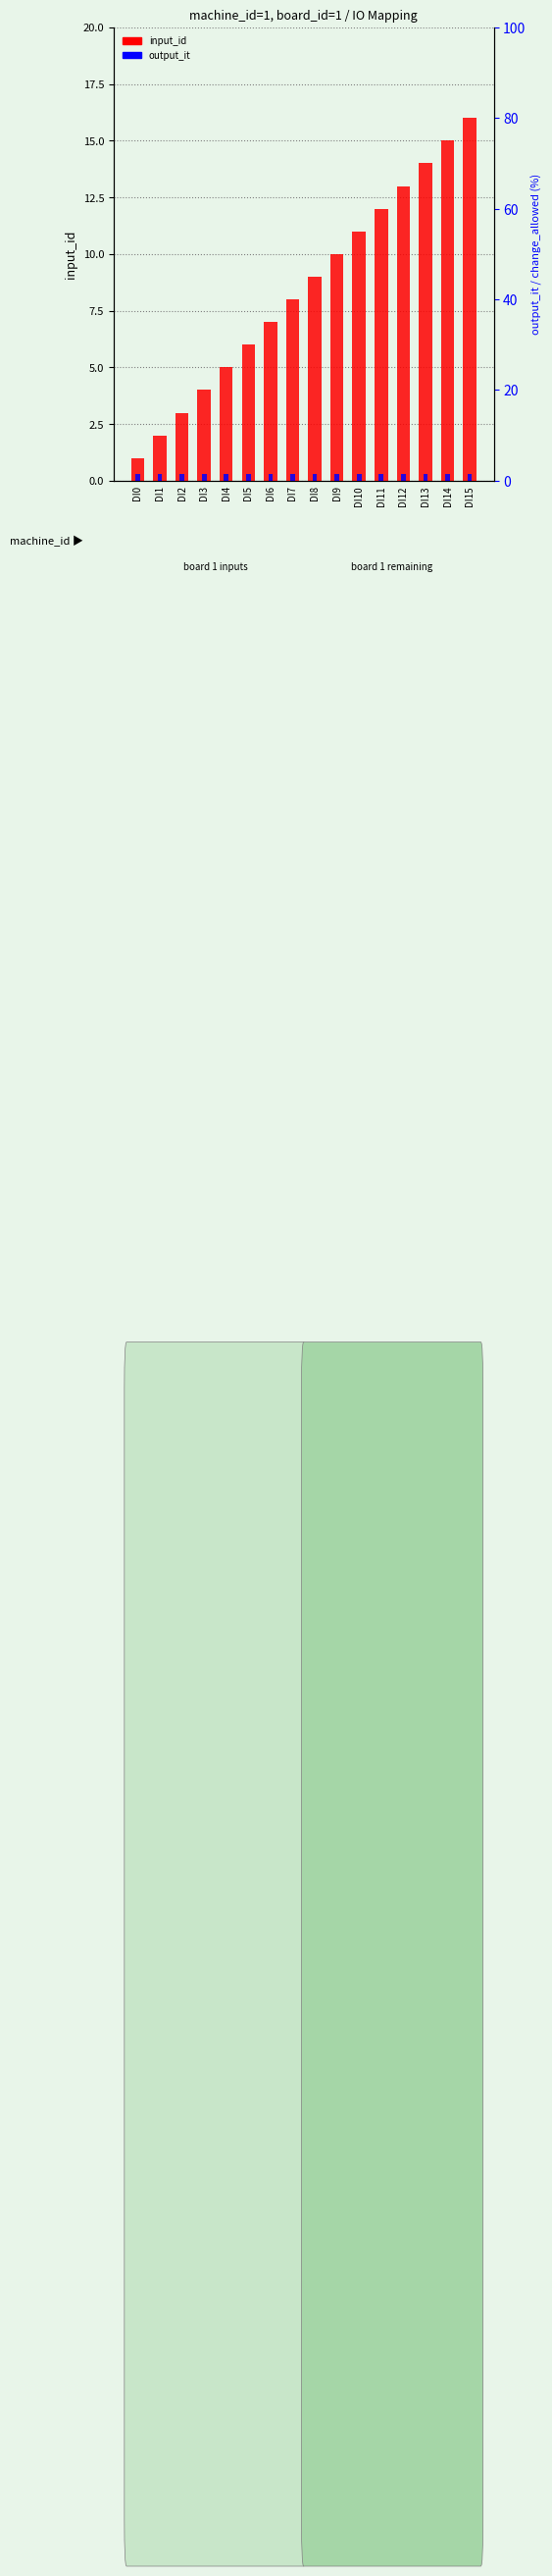

Is it true that output_it equals 0.5 at DI13?

False